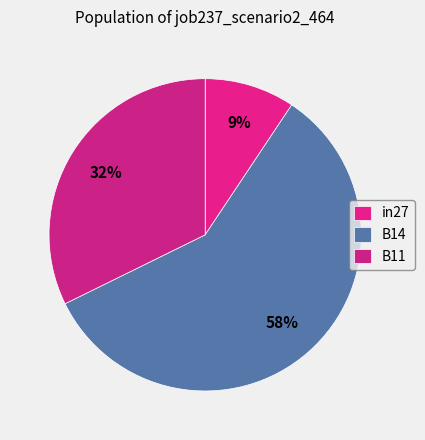

What percentage is NOT represented by in27?

90.6%